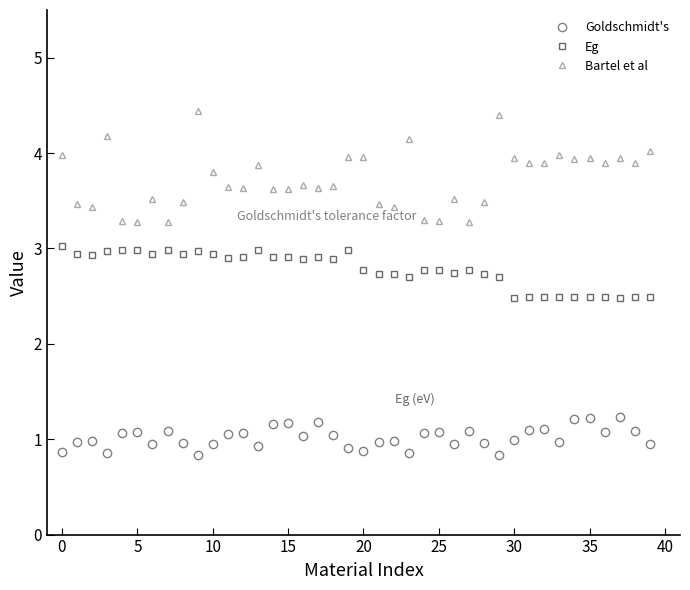

Rank the series by their average value, from highest to lowest.

Bartel et al, Eg, Goldschmidt's